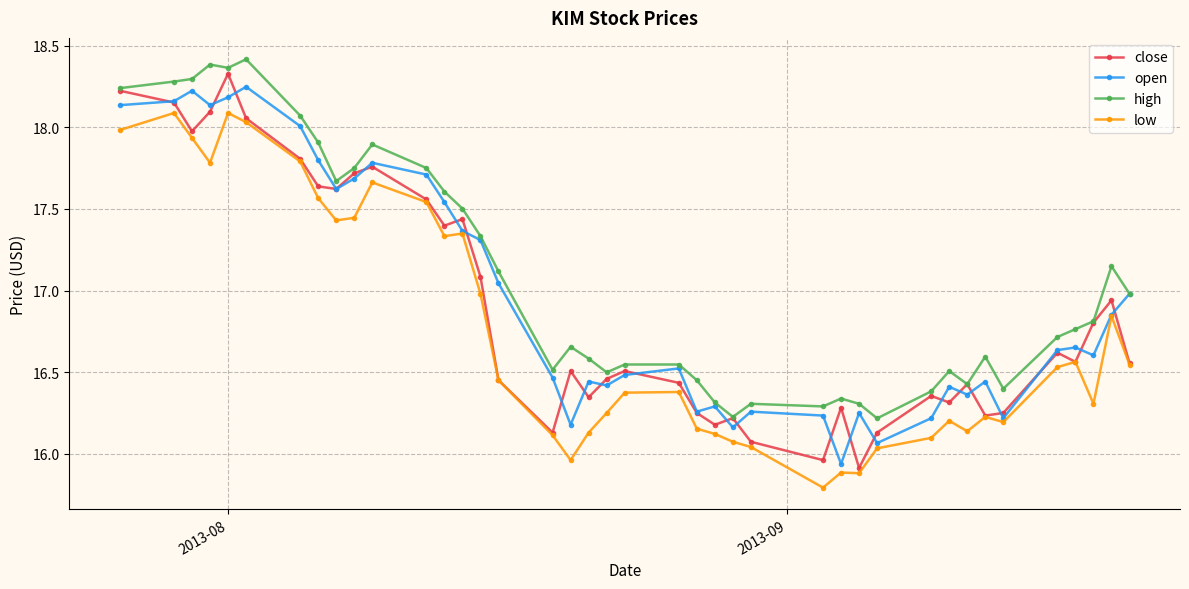

Is this an area chart (filled region under the line)?

No